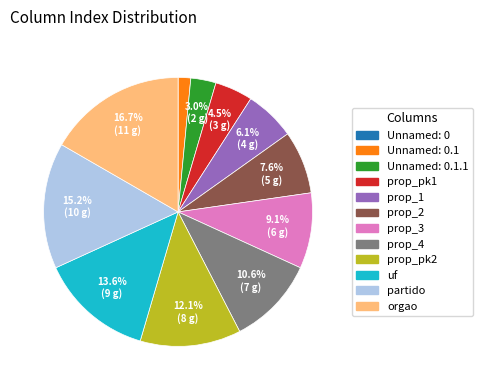

Is there any slice that represents more than half of the pie?

No